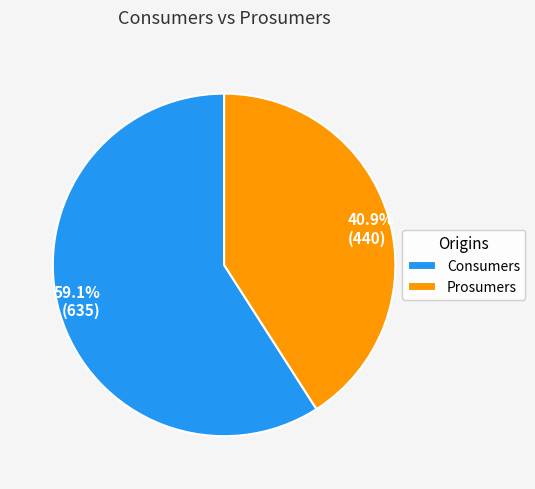

Is it true that Prosumers is 34% of the pie?

False